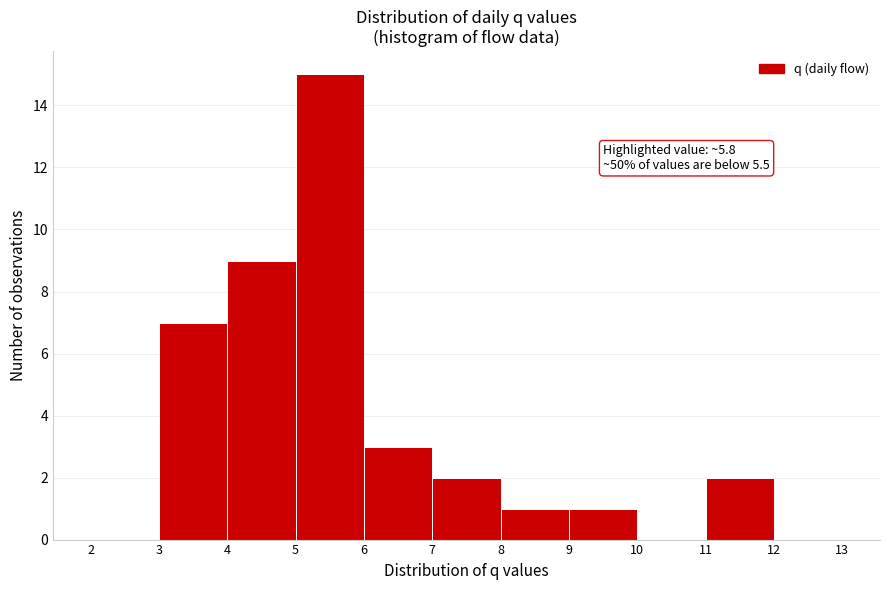

Over which range of the x-axis is the bar tallest?

5 to 6